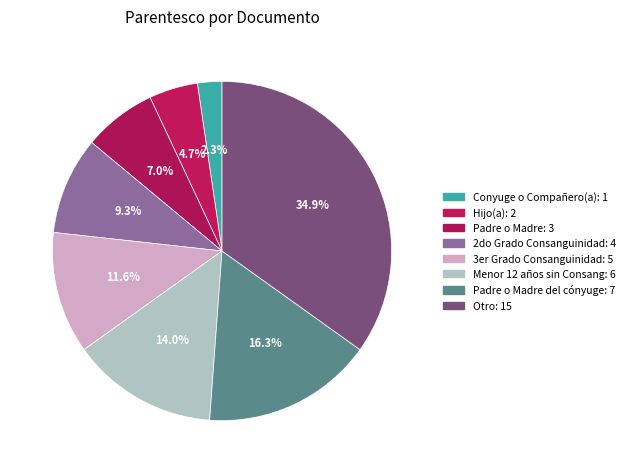

How many slices are in this pie chart?

8